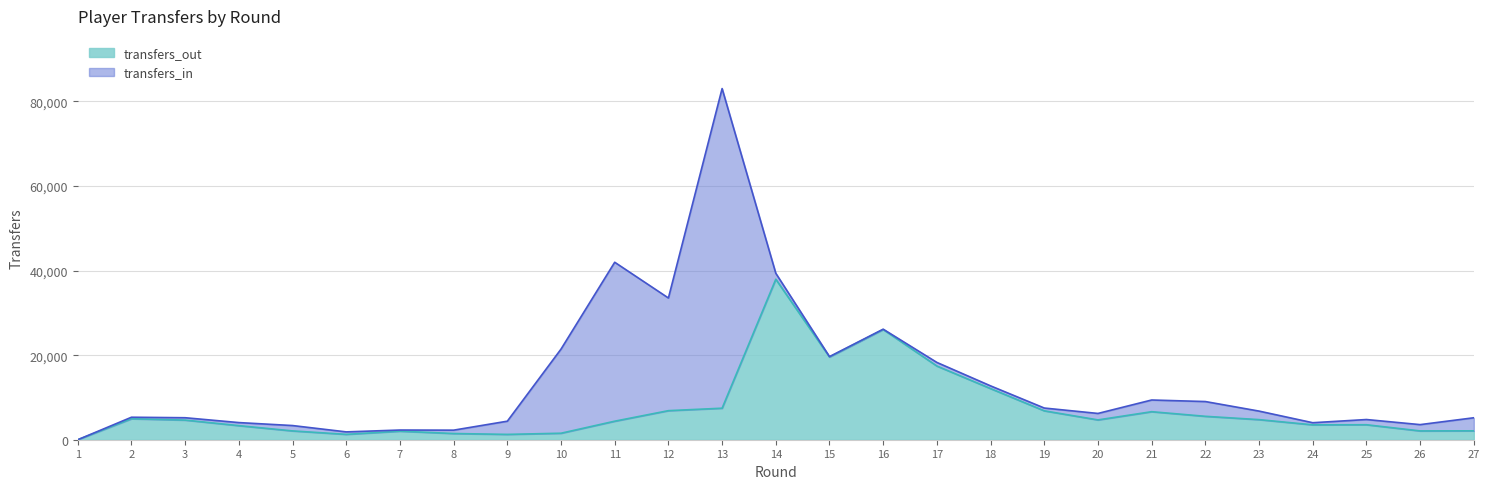

What is the value of the 20th point from the left?

4685